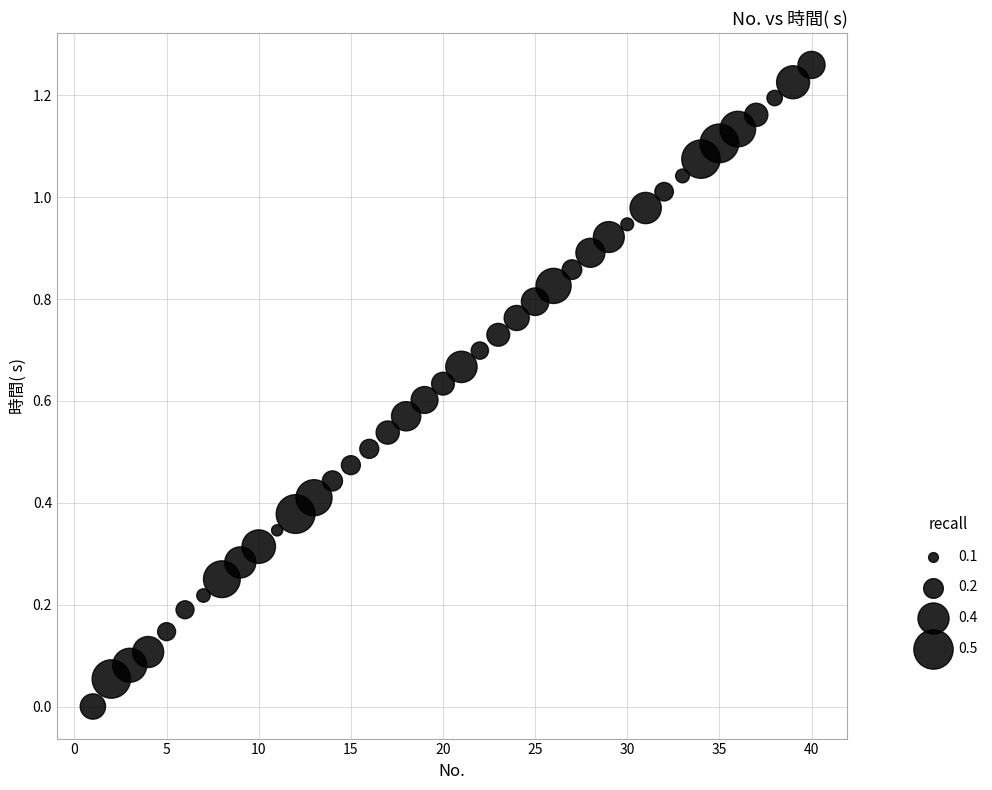

What is the range of X values (max minus min)?

39.0